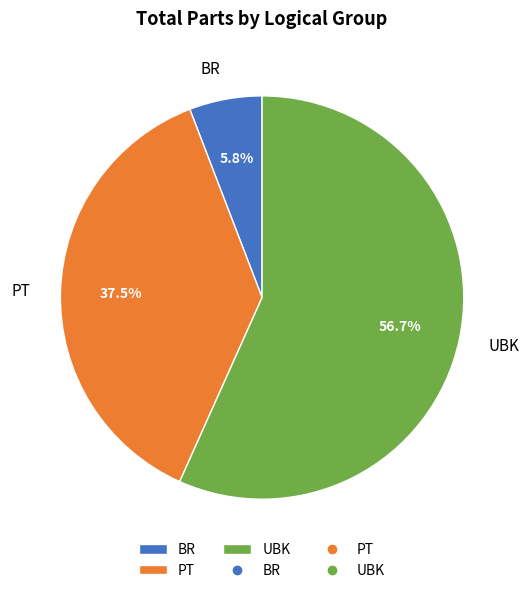

Which slice represents more than half of the pie?

UBK